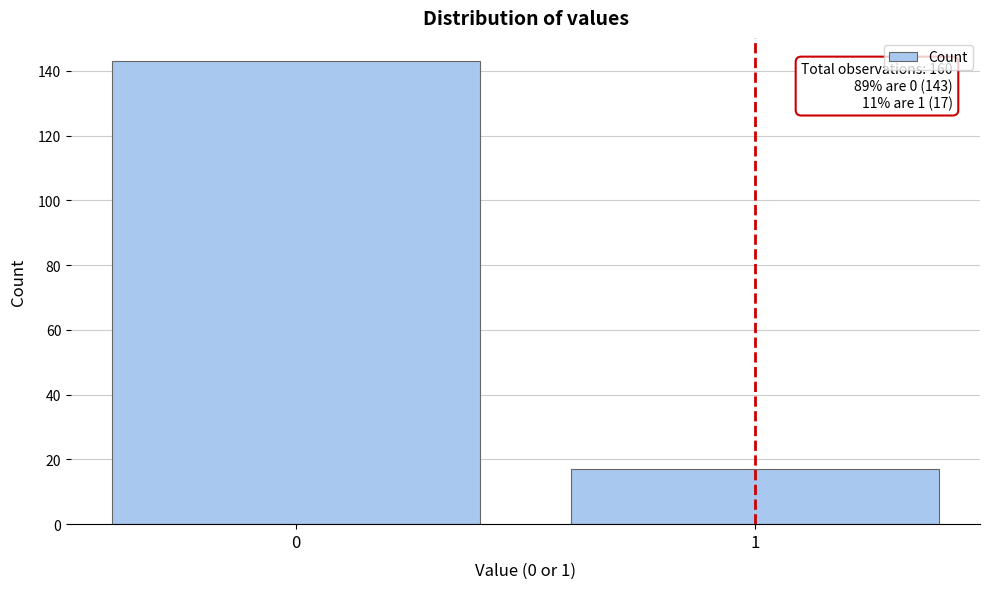

Reading left to right, list all the values displayed in this chart.

0=143	1=17